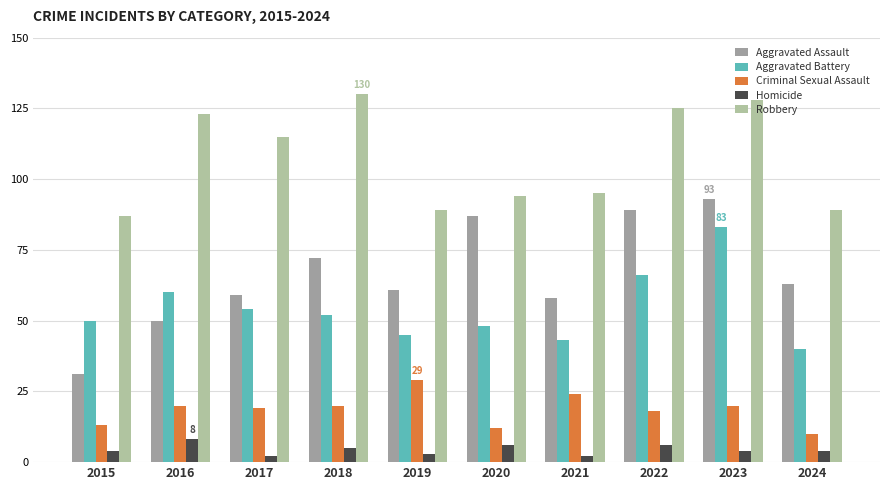

Which category has the lowest value in the Aggravated Battery series?

2024